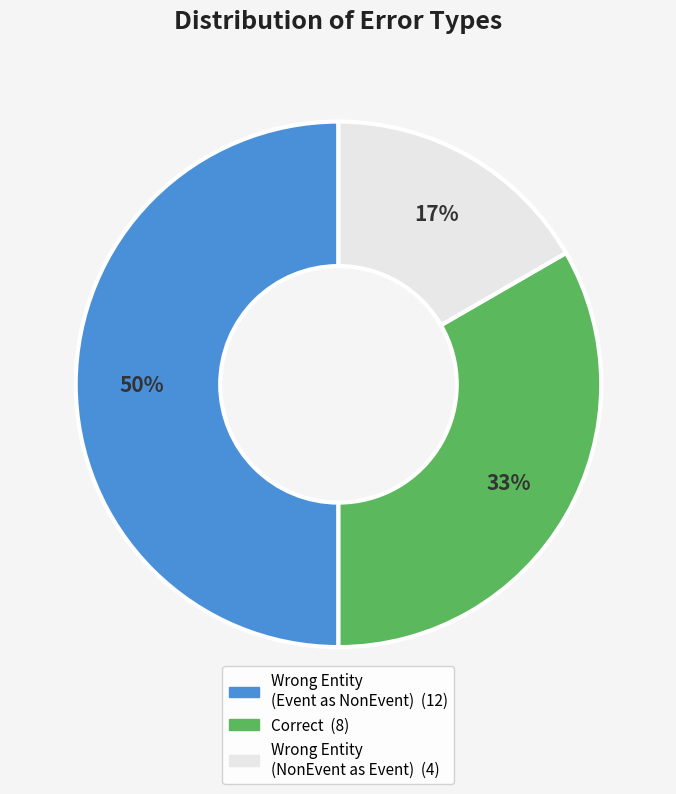

To the nearest percent, what is the difference between the largest and smallest slice percentages?

33%